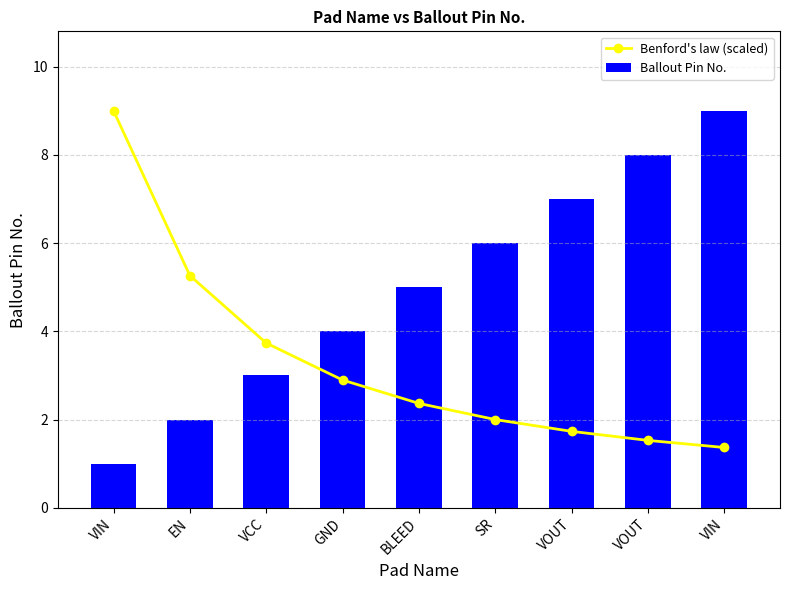

What is the sum of all Benford's law (scaled) values?

29.9